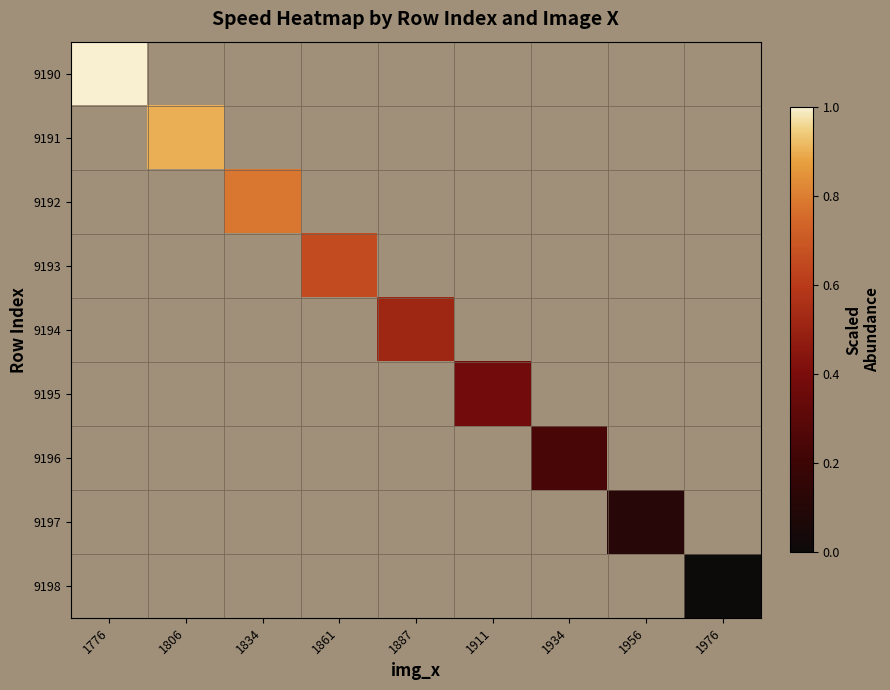

How many values in 9197 are above zero?

1